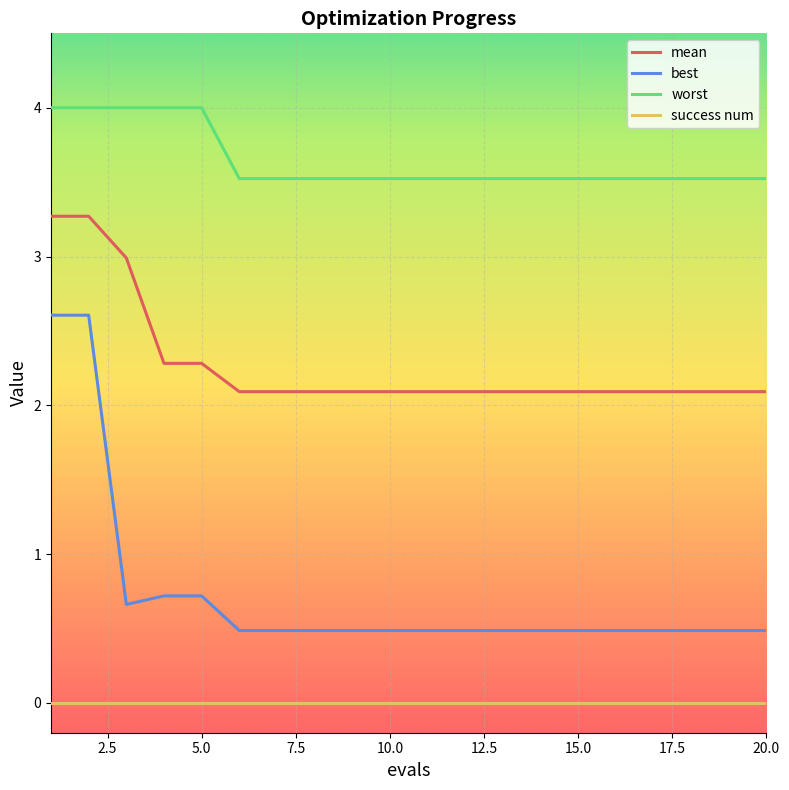

Which series has the largest range (max minus min)?

best